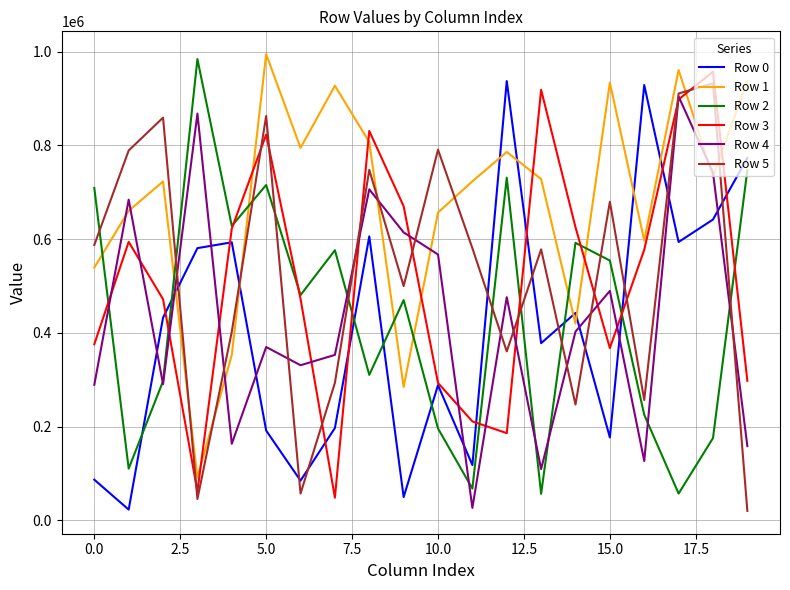

Which series ends up on top after the final intersection of Row 3 and Row 5?

Row 3